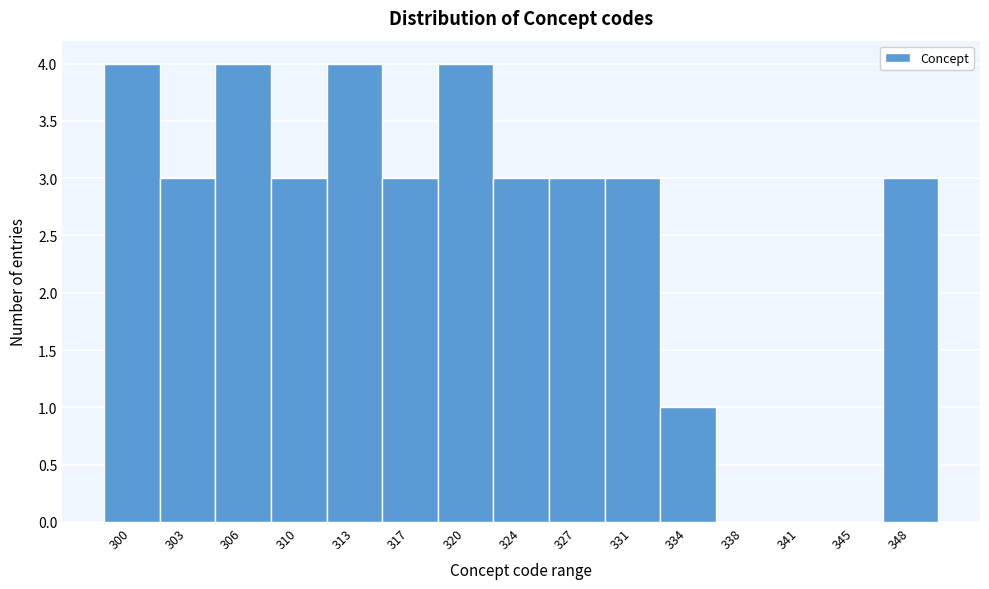

Reading right to left, list all the values displayed in this chart.

348=3	345=0	341=0	338=0	334=1	331=3	327=3	324=3	320=4	317=3	313=4	310=3	306=4	303=3	300=4